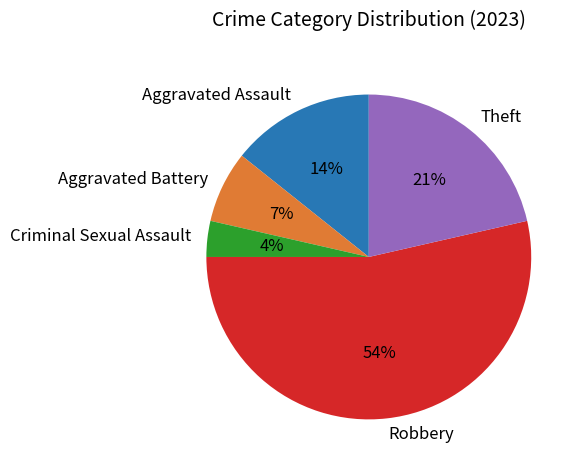

Between Aggravated Assault and Robbery, which is larger?

Robbery